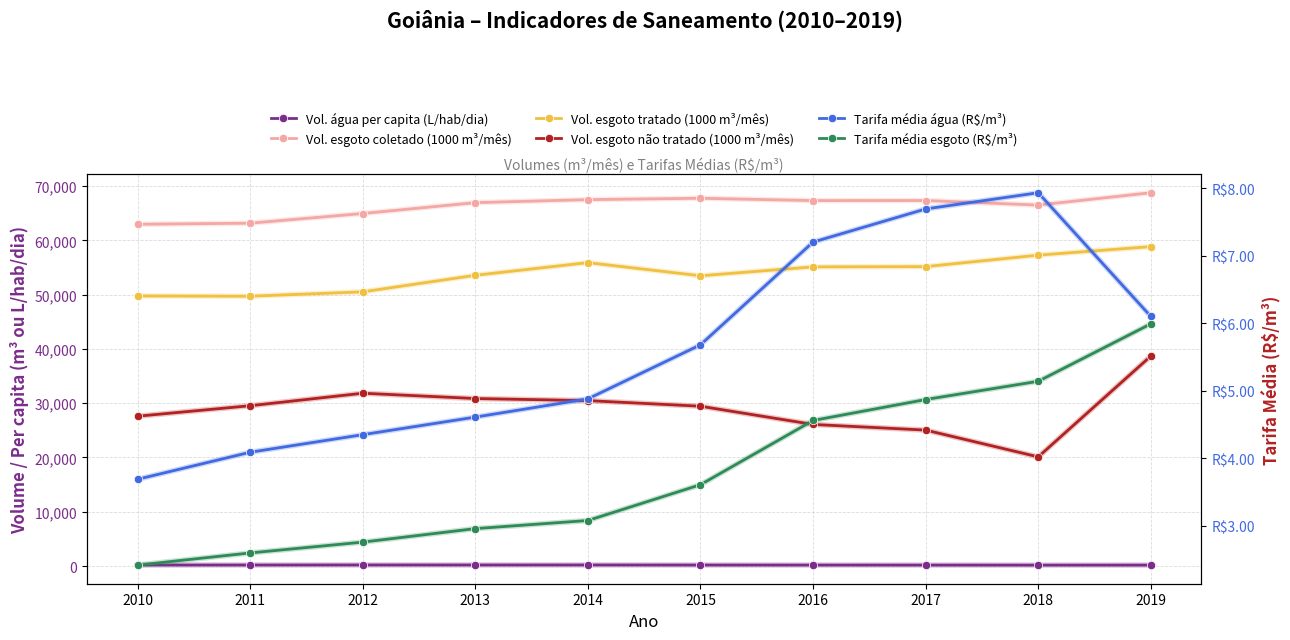

True or false: Vol. esgoto coletado (1000 m³/mês) and Vol. esgoto tratado (1000 m³/mês) intersect in this chart.

False